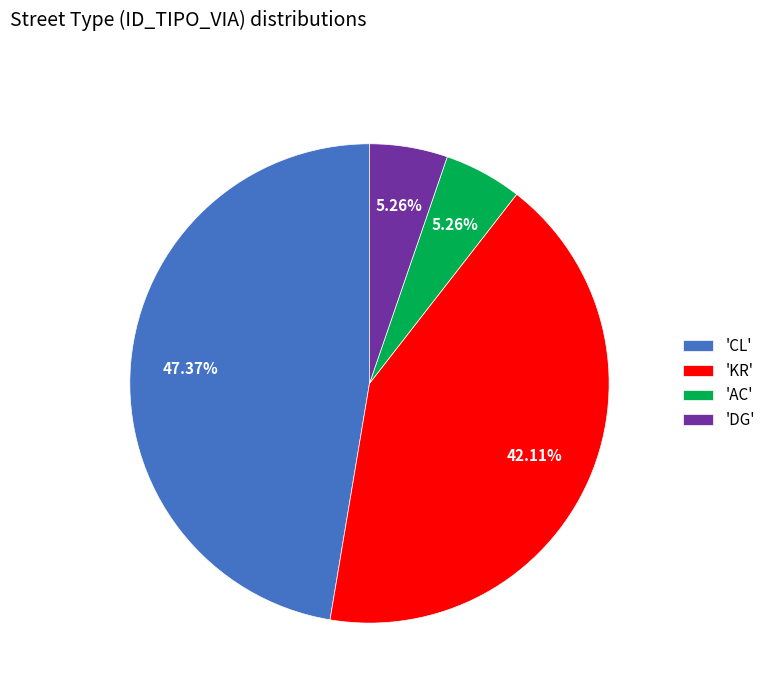

Which has a higher value, 'KR' or 'DG'?

'KR'